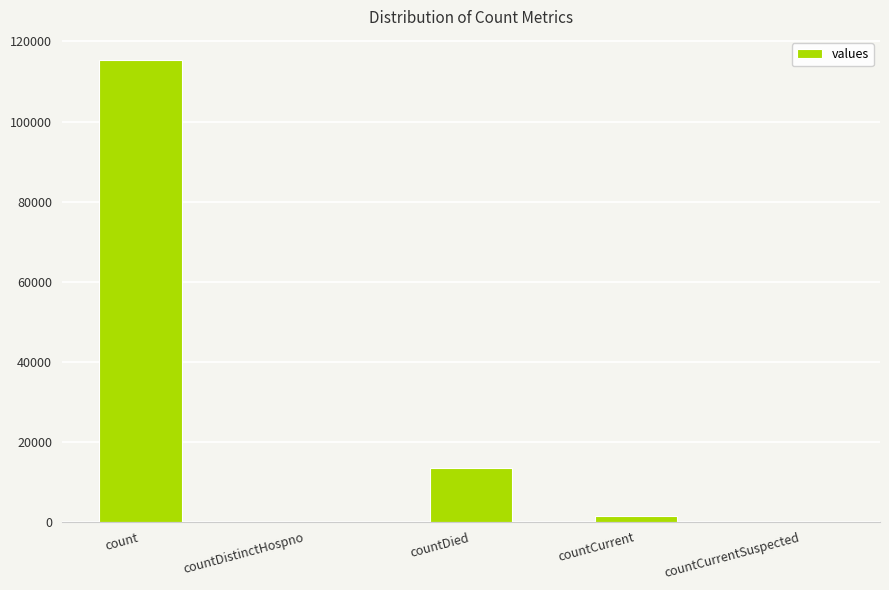

Where does the data first go above 1383?

count